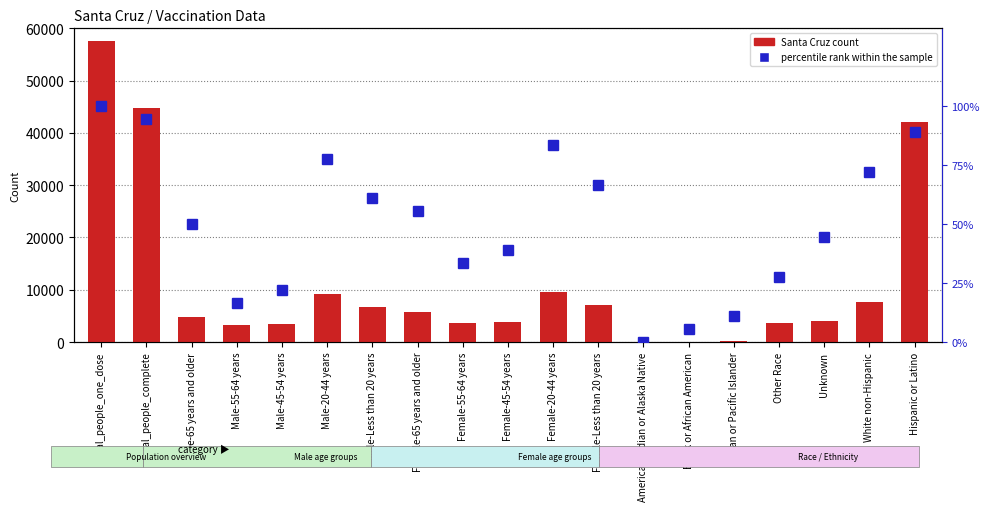

Where is percentile rank within the sample nearest to the value 50?

Male-65 years and older